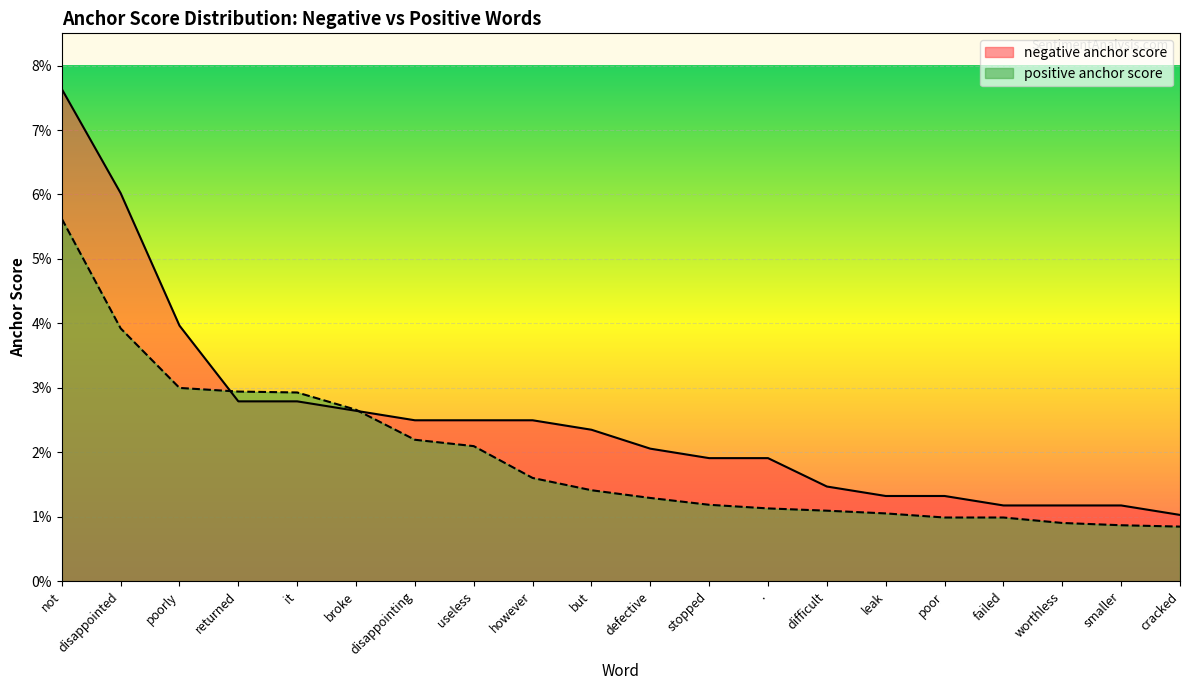

Reading left to right, extract all data points from this chart.

negative anchor score: not=0.1	disappointed=0.1	poorly=0.0	returned=0.0	it=0.0	broke=0.0	disappointing=0.0	useless=0.0	however=0.0	but=0.0	defective=0.0	stopped=0.0	.=0.0	difficult=0.0	leak=0.0	poor=0.0	failed=0.0	worthless=0.0	smaller=0.0	cracked=0.0
positive anchor score: not=0.1	disappointed=0.0	poorly=0.0	returned=0.0	it=0.0	broke=0.0	disappointing=0.0	useless=0.0	however=0.0	but=0.0	defective=0.0	stopped=0.0	.=0.0	difficult=0.0	leak=0.0	poor=0.0	failed=0.0	worthless=0.0	smaller=0.0	cracked=0.0